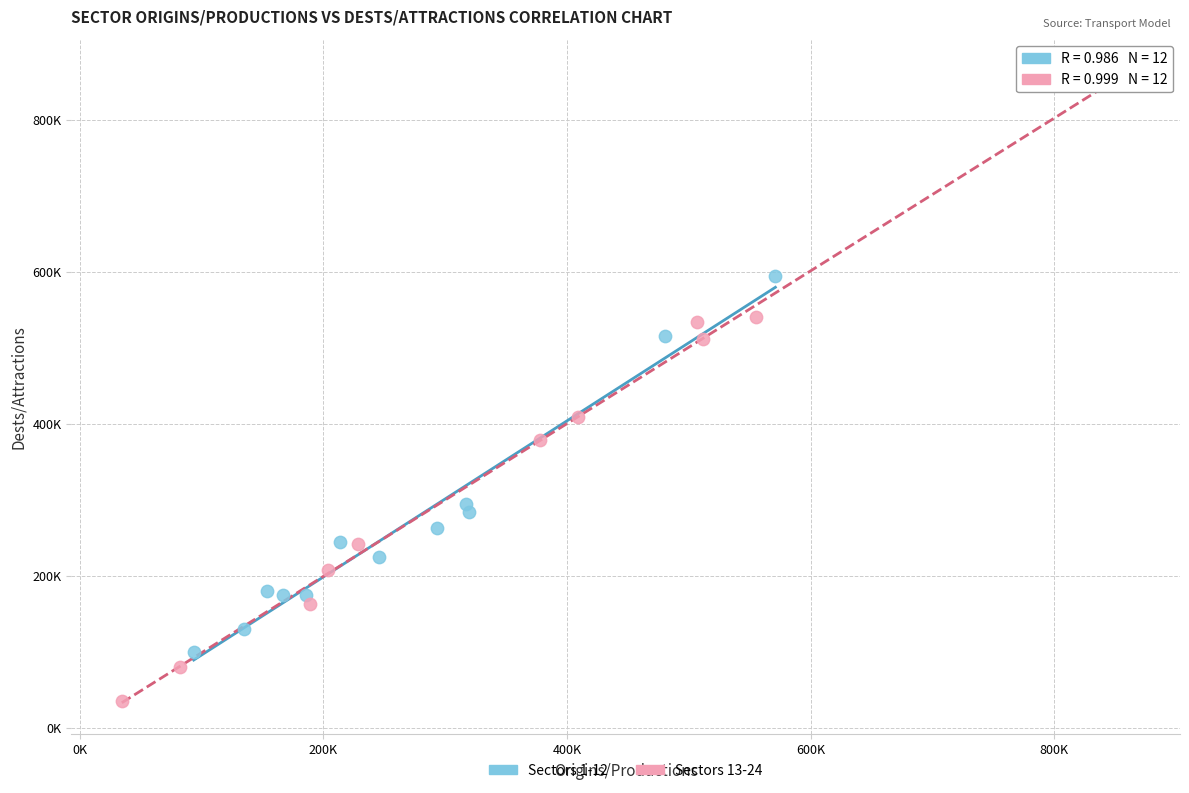

Which series reaches the minimum Y coordinate?

Sectors 13-24